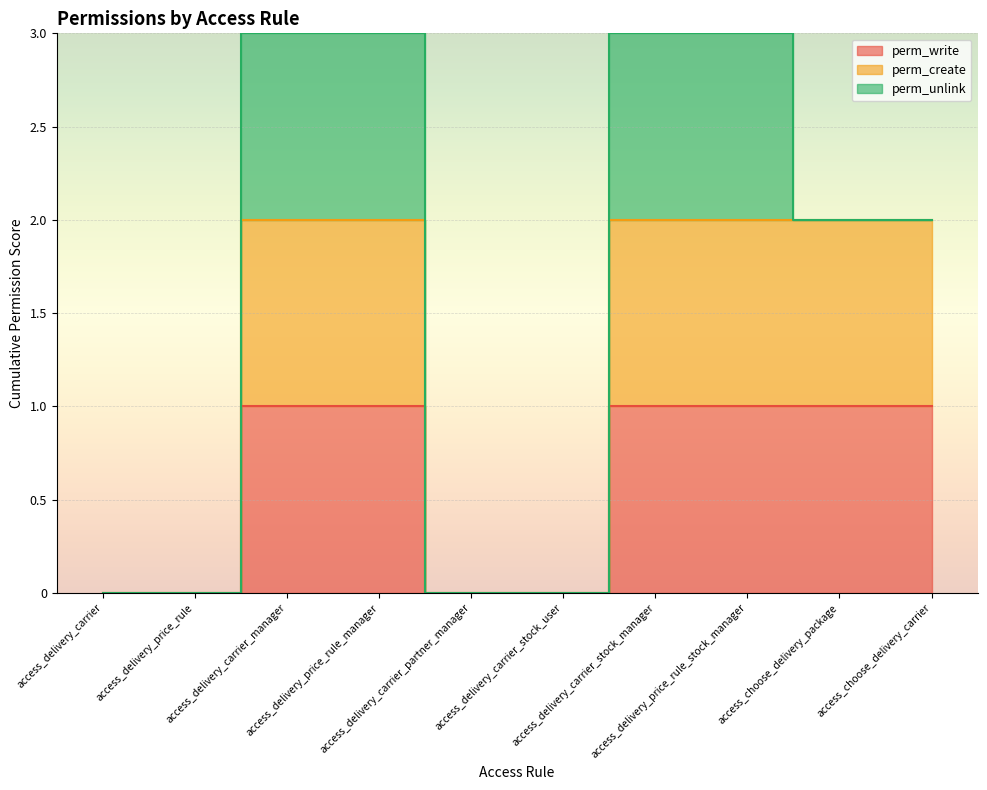

What is the difference between the highest and lowest values at access_choose_delivery_carrier?

1